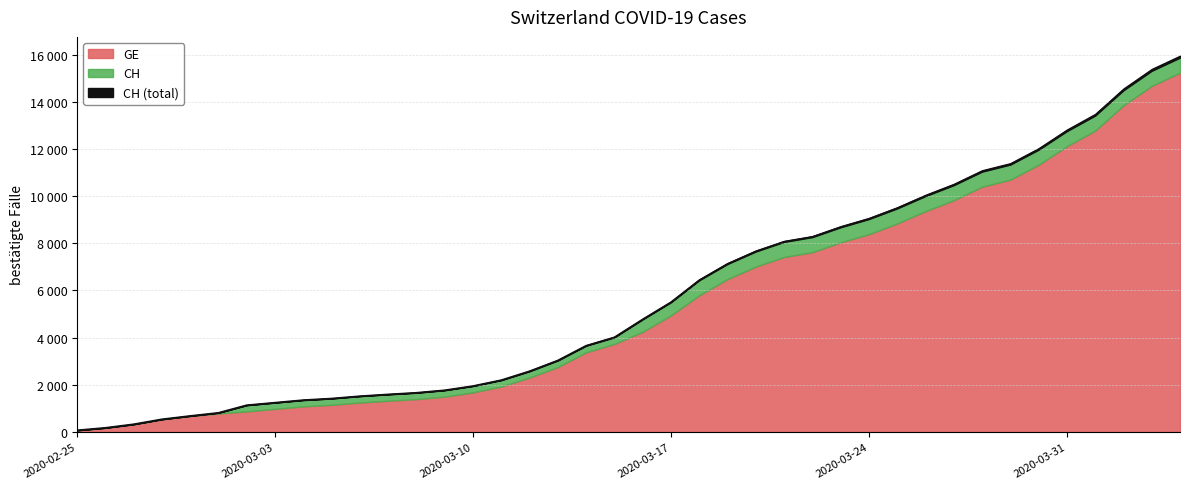

Reading right to left, list all the values displayed in this chart.

CH: 15875	15316	14489	13418	12758	11971	11340	11041	10467	10005	9481	9030	8681	8265	8061	7654	7125	6434	5501	4775	4014	3658	3033	2577	2199	1949	1770	1664	1595	1519	1420	1353	1245	1137	814	682	540	329	178	73
GE: 15233	14674	13847	12776	12116	11329	10698	10399	9825	9363	8839	8388	8039	7623	7419	7012	6483	5792	4944	4248	3733	3377	2752	2306	1928	1678	1499	1393	1324	1248	1152	1085	979	872	784	682	540	329	178	73